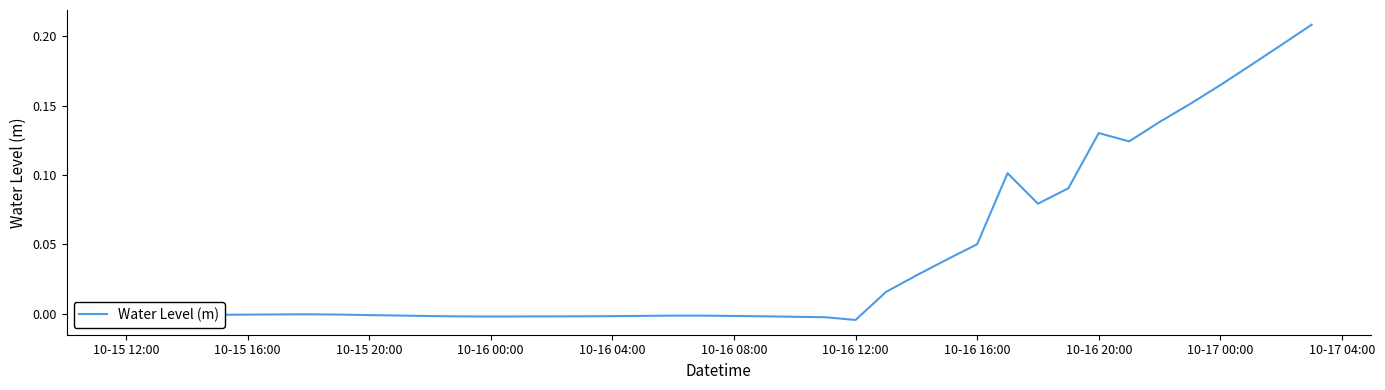

How many lines are shown in the chart?

1